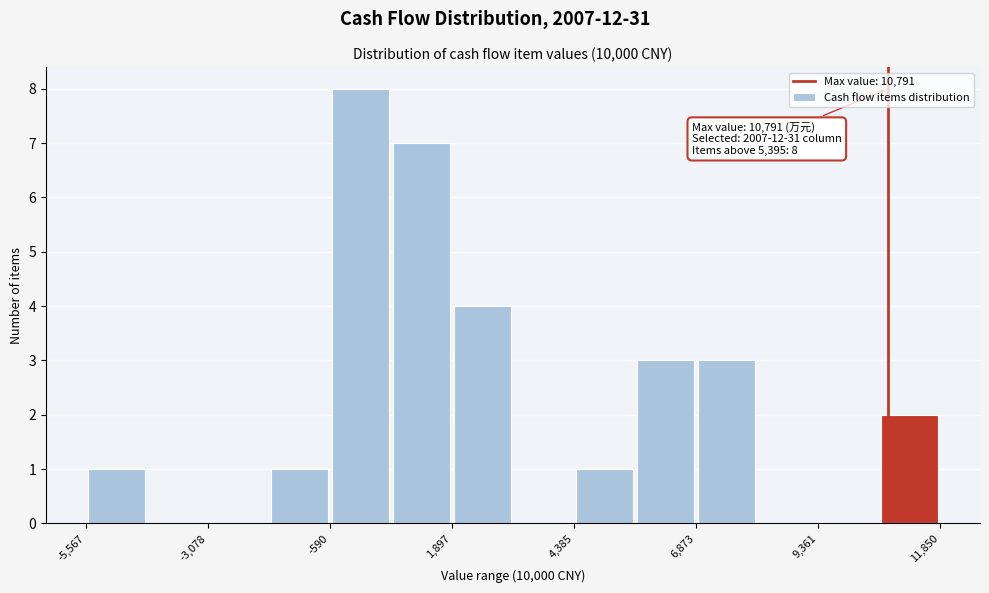

Around what value on the x-axis is the tallest bar? Give the approximate position of its centre, as read against the axis.

0